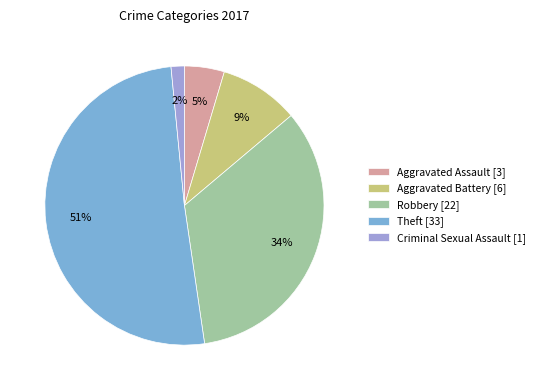

Rank the categories by value from highest to lowest.

Theft [33], Robbery [22], Aggravated Battery [6], Aggravated Assault [3], Criminal Sexual Assault [1]